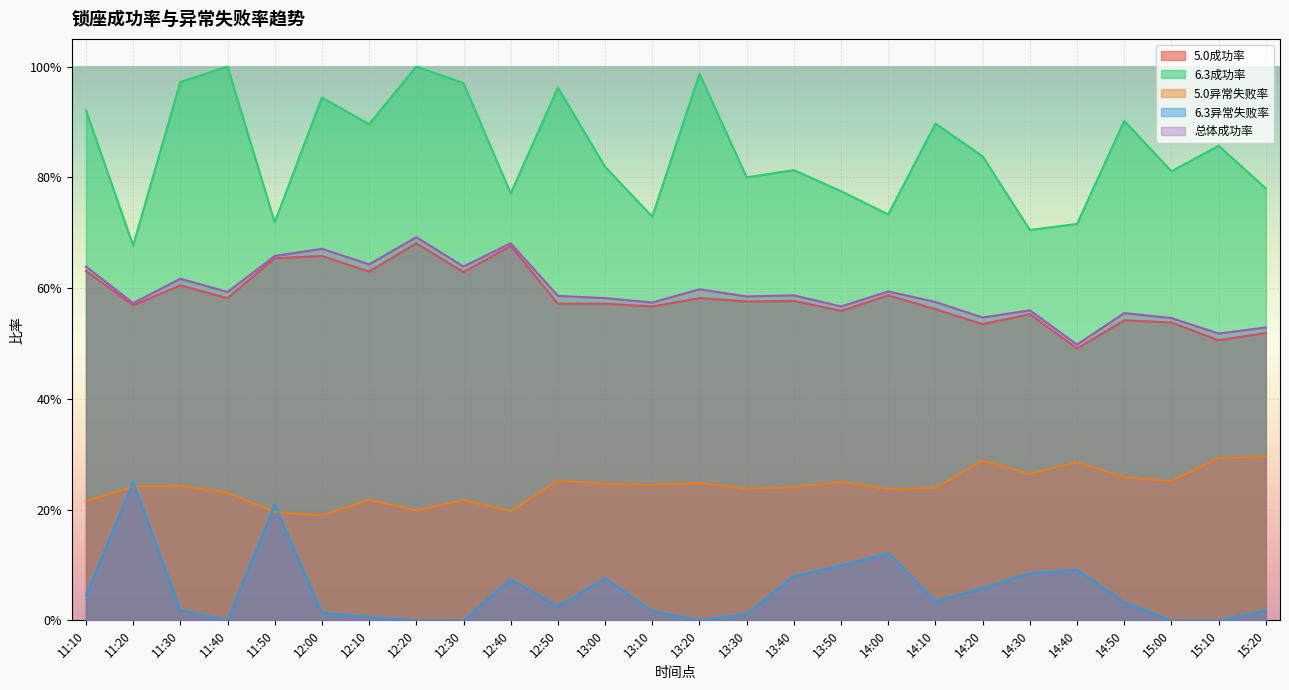

Reading left to right, what are all the values shown in this chart?

5.0成功率: 0.6	0.6	0.6	0.6	0.7	0.7	0.6	0.7	0.6	0.7	0.6	0.6	0.6	0.6	0.6	0.6	0.6	0.6	0.6	0.5	0.6	0.5	0.5	0.5	0.5	0.5
6.3成功率: 0.9	0.7	1.0	1.0	0.7	0.9	0.9	1.0	1.0	0.8	1.0	0.8	0.7	1.0	0.8	0.8	0.8	0.7	0.9	0.8	0.7	0.7	0.9	0.8	0.9	0.8
5.0异常失败率: 0.2	0.2	0.2	0.2	0.2	0.2	0.2	0.2	0.2	0.2	0.3	0.2	0.2	0.2	0.2	0.2	0.2	0.2	0.2	0.3	0.3	0.3	0.3	0.3	0.3	0.3
6.3异常失败率: 0.0	0.2	0.0	0.0	0.2	0.0	0.0	0.0	0.0	0.1	0.0	0.1	0.0	0.0	0.0	0.1	0.1	0.1	0.0	0.1	0.1	0.1	0.0	0.0	0.0	0.0
总体成功率: 0.6	0.6	0.6	0.6	0.7	0.7	0.6	0.7	0.6	0.7	0.6	0.6	0.6	0.6	0.6	0.6	0.6	0.6	0.6	0.5	0.6	0.5	0.6	0.5	0.5	0.5